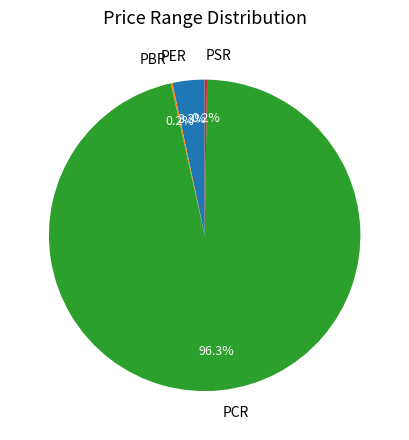

What portion of the pie excludes PCR?

3.7%